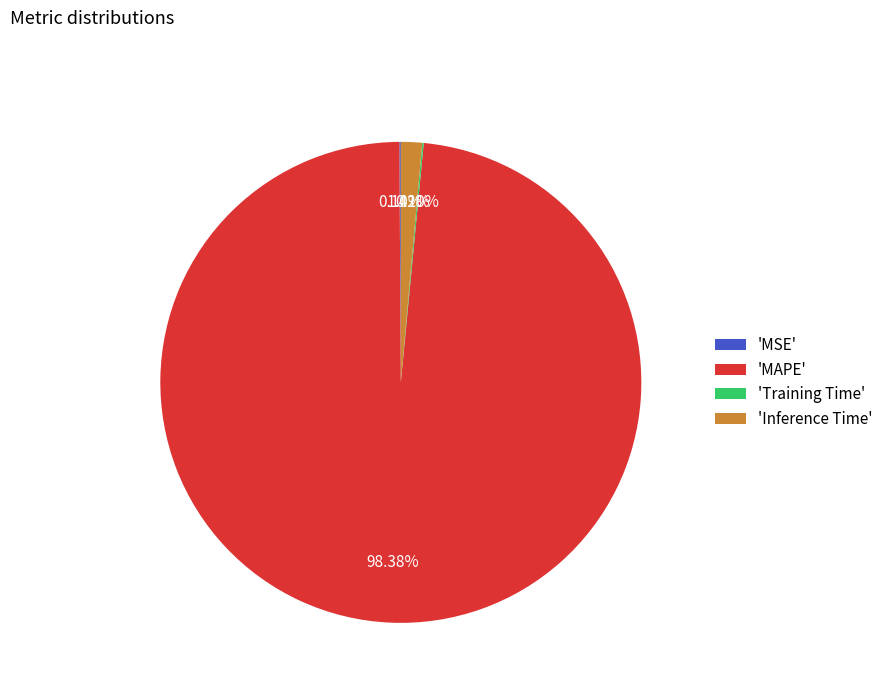

What is the largest slice in the pie chart?

'MAPE'